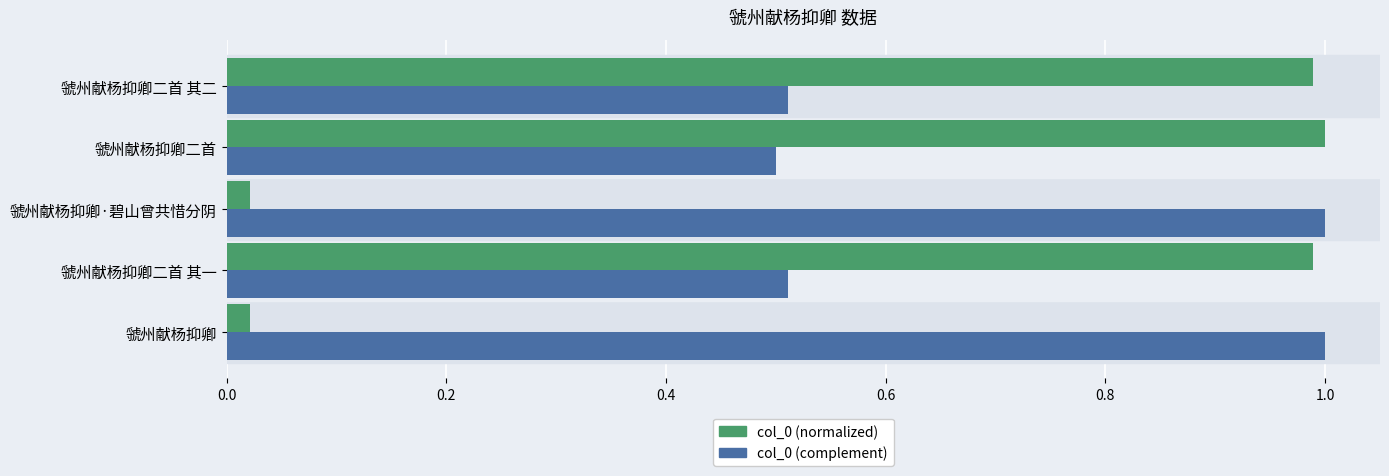

The value of col_0 (complement) at 虢州献杨抑卿·碧山曾共惜分阴 is 0.5. True or false?

False